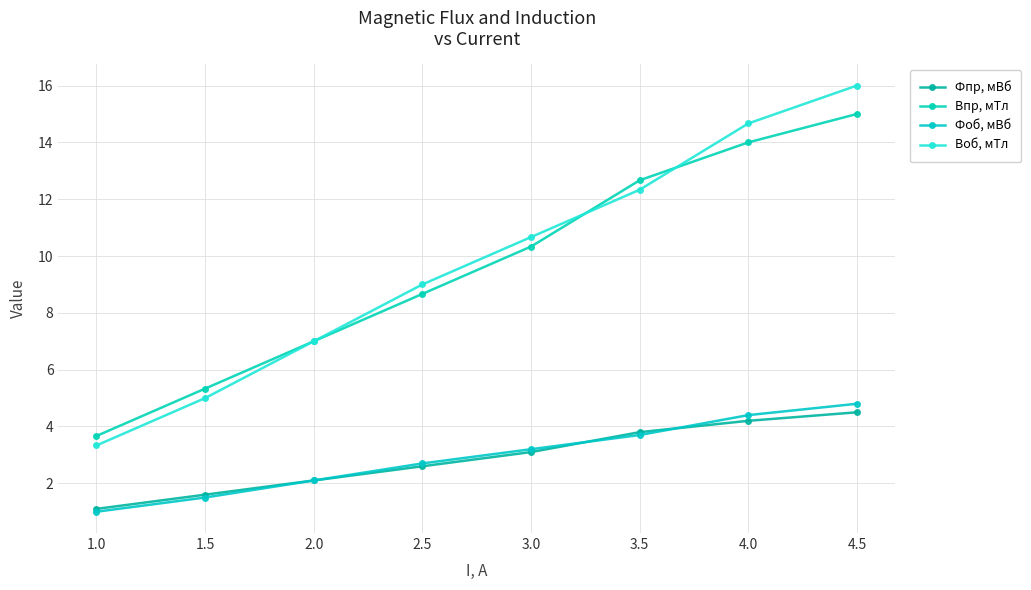

What is the sum of the Bпр, мТл values at 1.5 and 3.5?

18.0